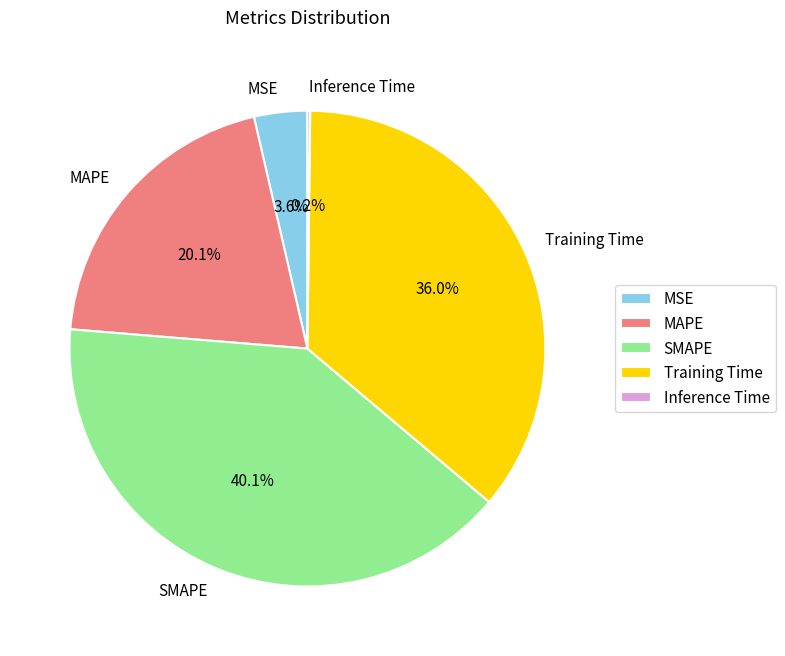

Does SMAPE represent more than half of the total?

No